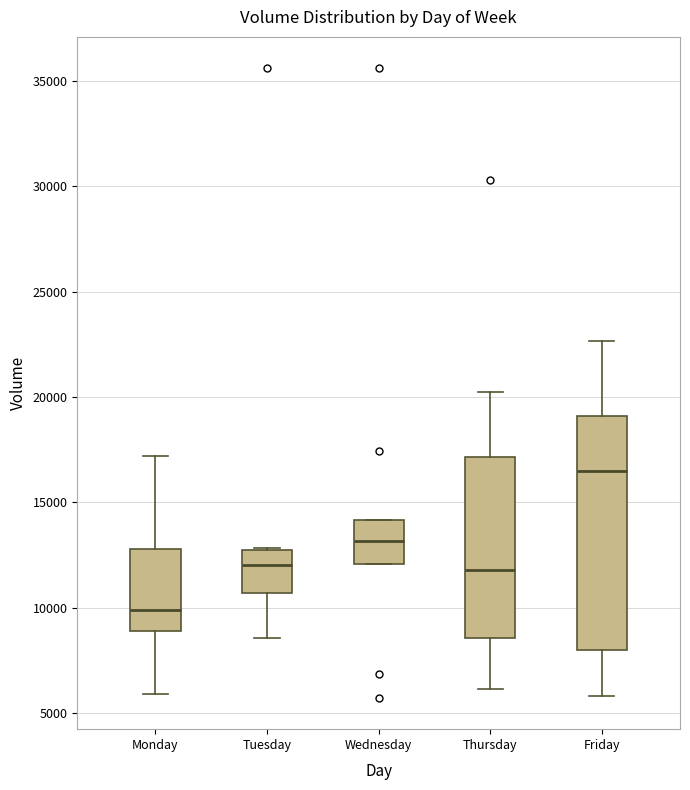

Where does the median line of the box for Wednesday sit on the y-axis? The values are not printed on the chart, so give them approximately, as read against the axis.

13000